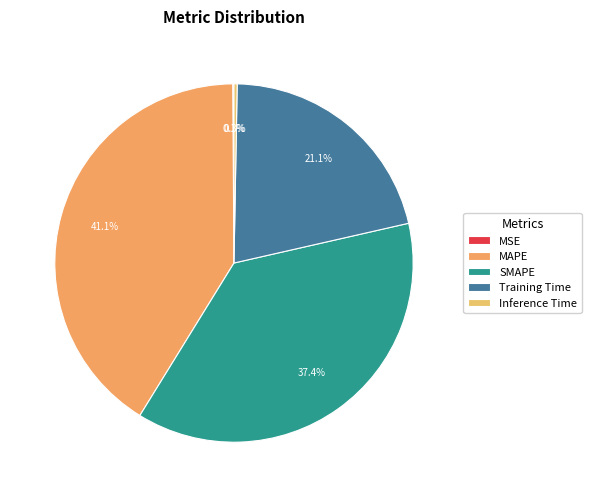

How many segments does this pie chart have?

5